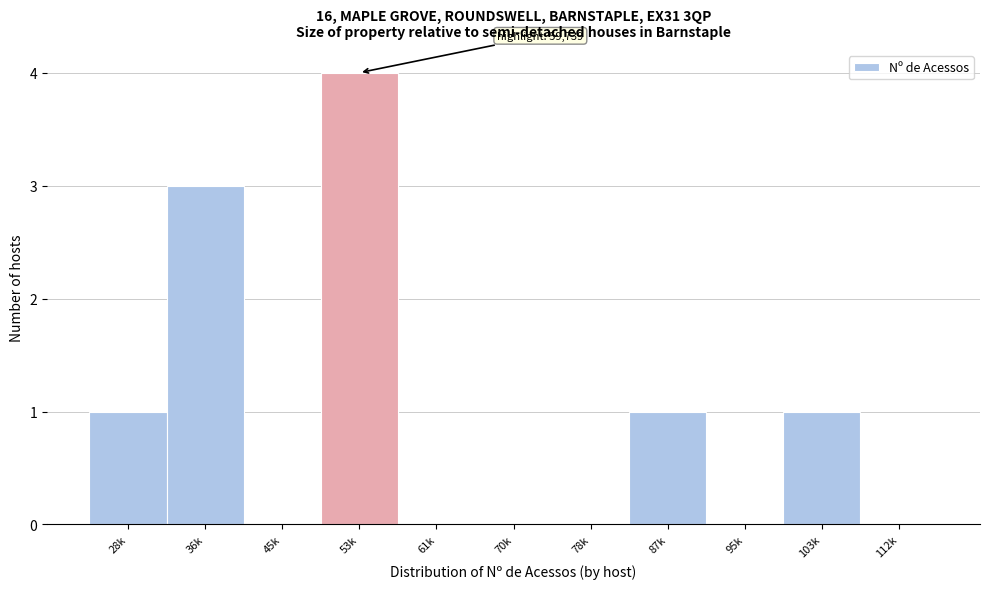

Reading right to left, extract all data points from this chart.

112k=0	103k=1	95k=0	87k=1	78k=0	70k=0	61k=0	53k=4	45k=0	36k=3	28k=1